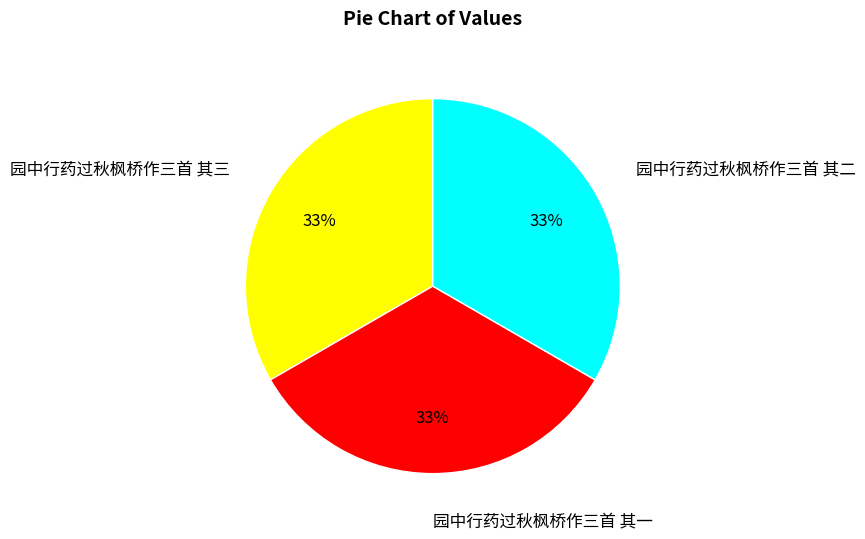

To the nearest percent, what percentage of the pie is 园中行药过秋枫桥作三首 其三?

33%